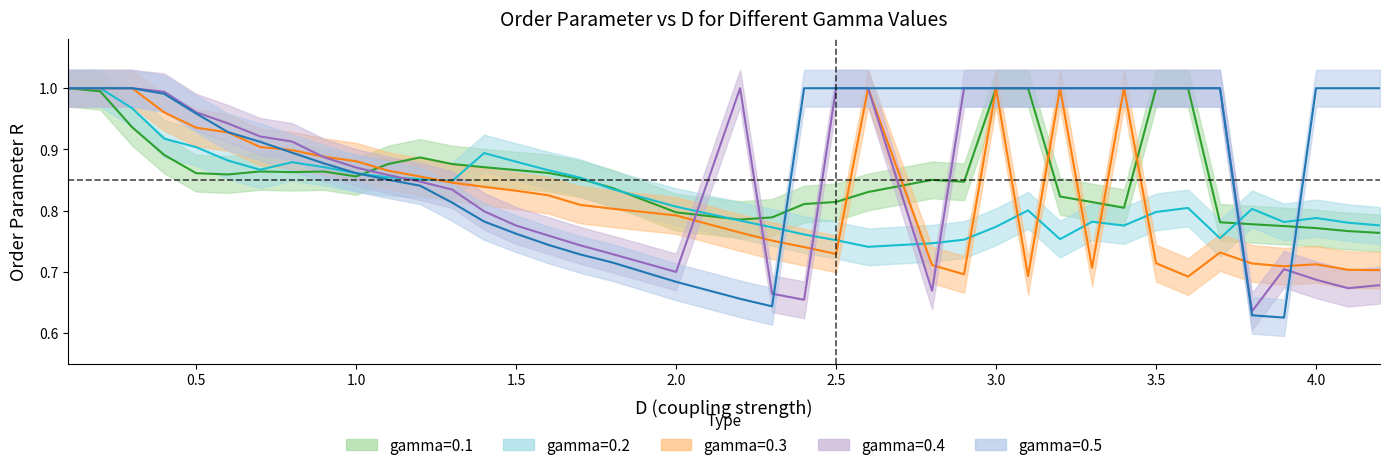

The value of gamma=0.5 at 4.2 is 1.0. True or false?

True